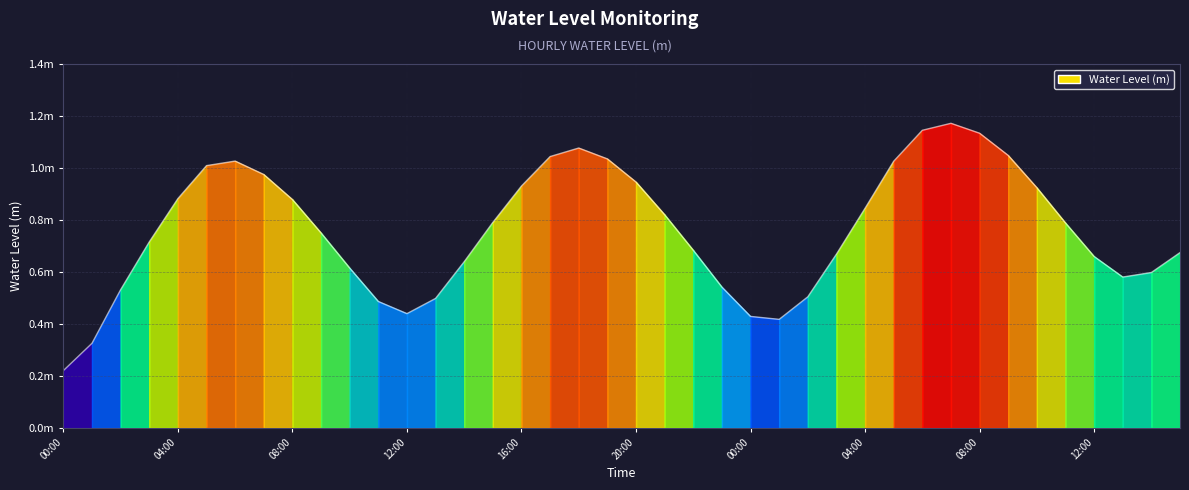

How many points are lower than both their immediate neighbors (excluding endpoints)?

3